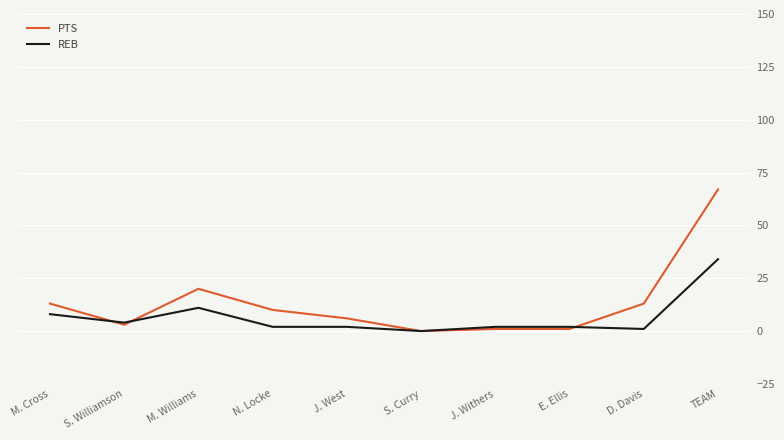

Between which two adjacent categories do PTS and REB first intersect?

M. Cross and S. Williamson